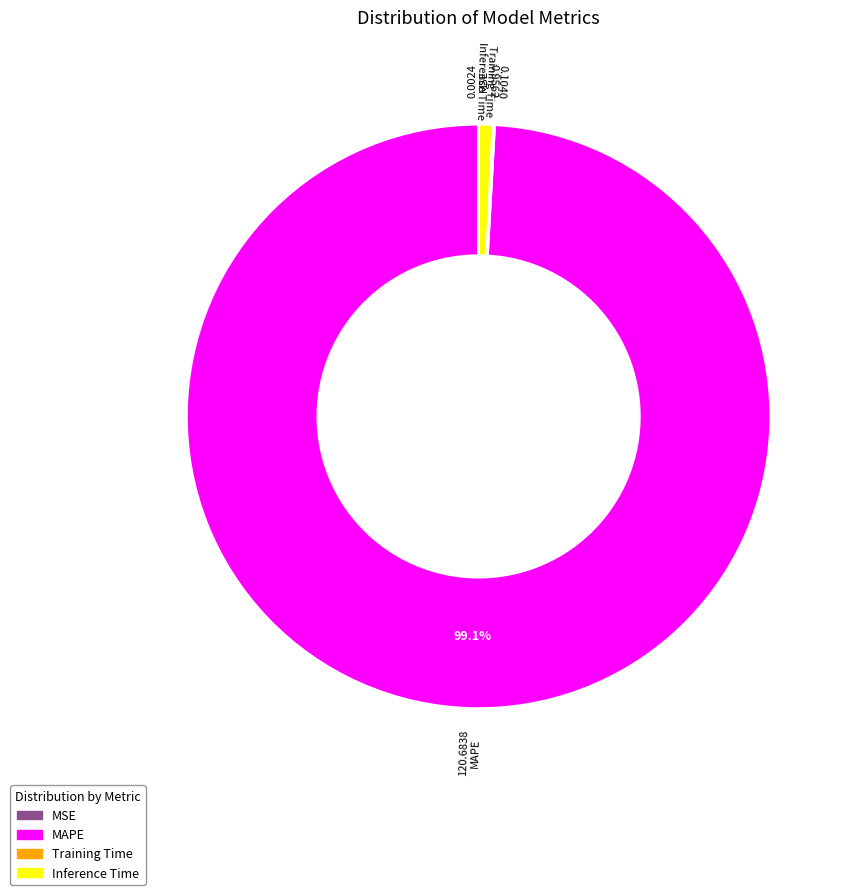

Which category accounts for the majority?

MAPE